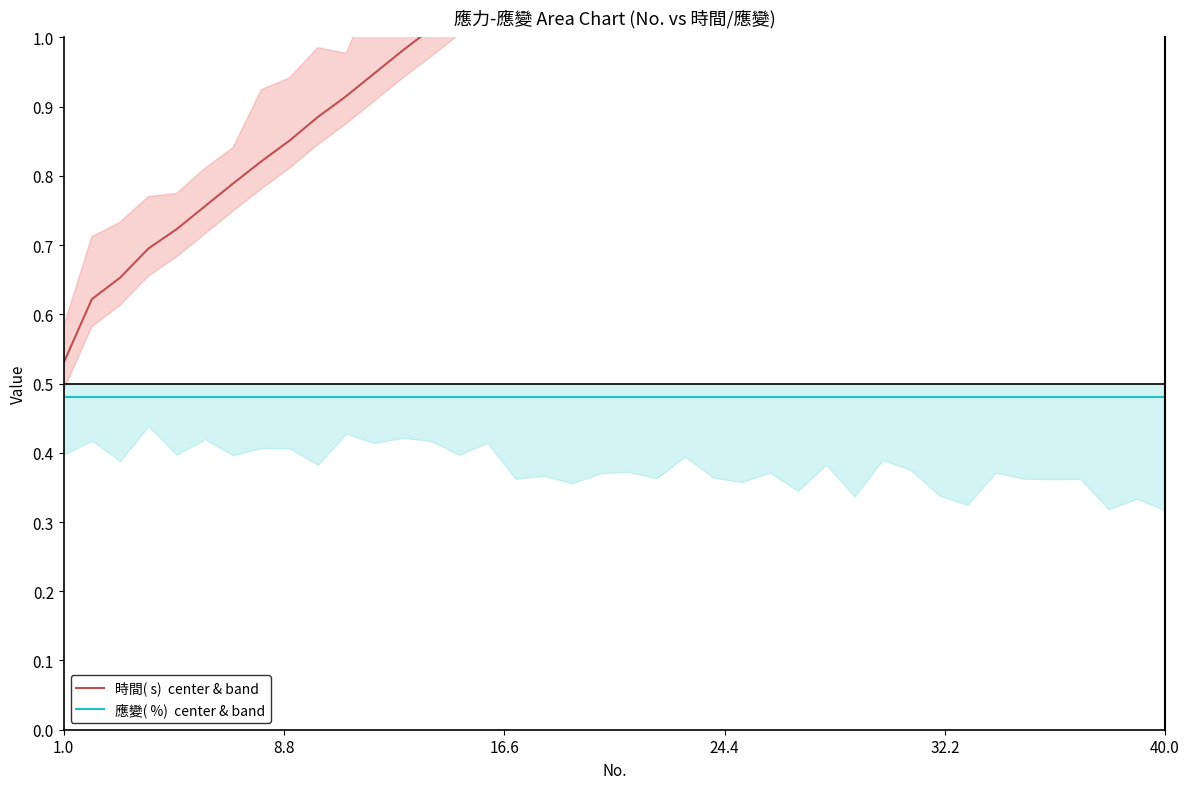

What is the spread (max minus min) of values at 24.4?

0.2